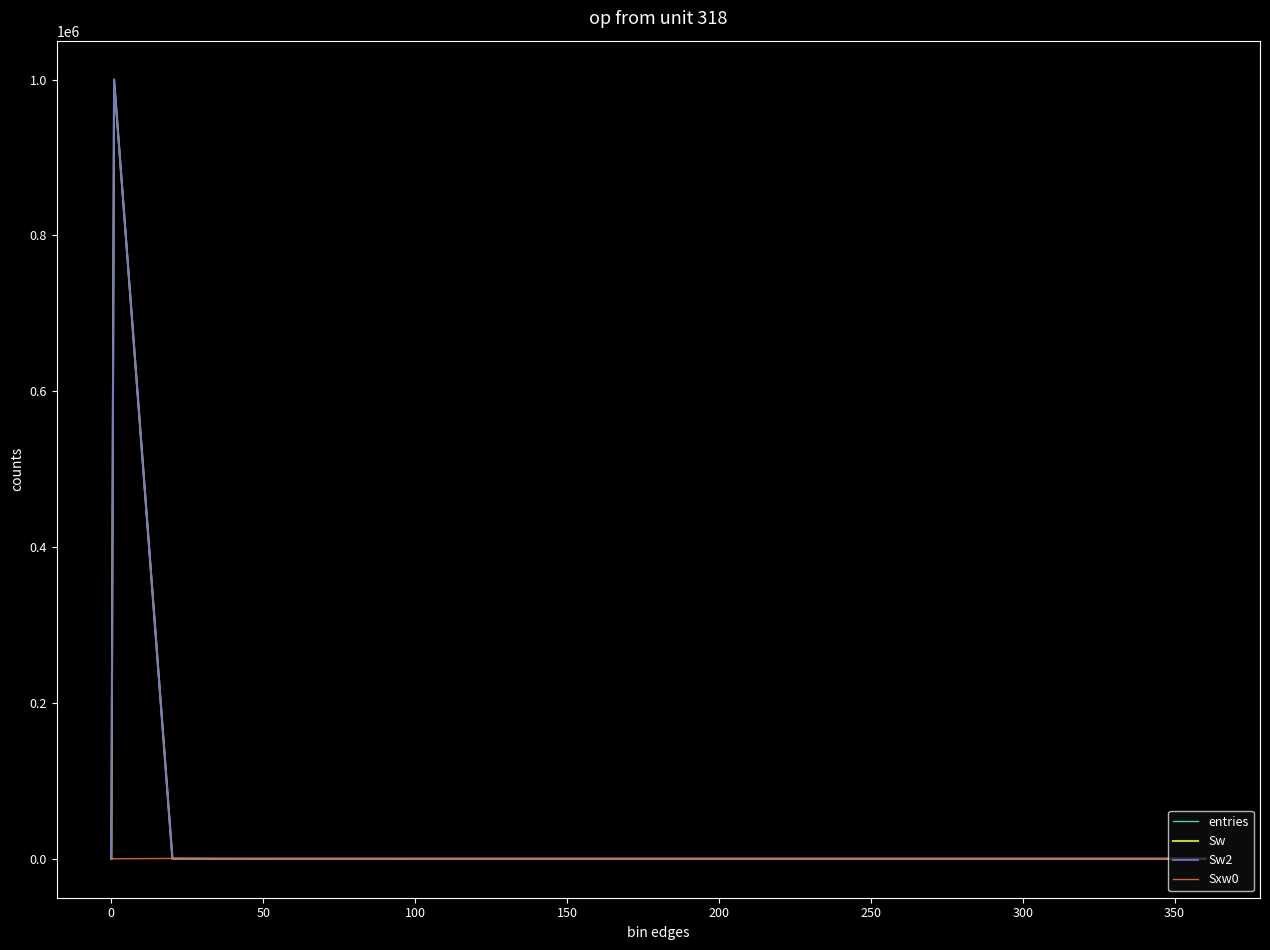

True or false: Sw has more than 0 interior local peaks.

True